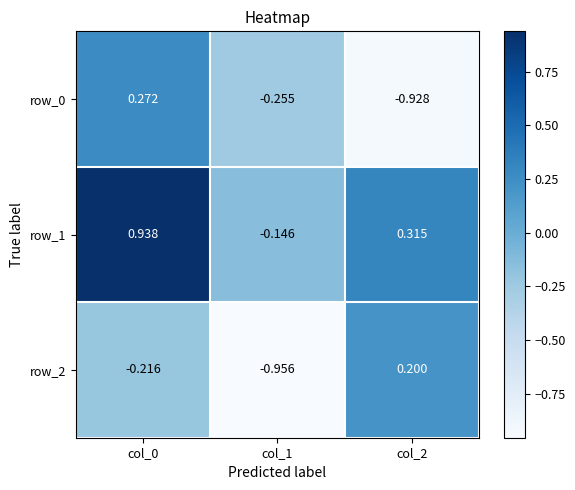

Count the number of categories in the chart.

3